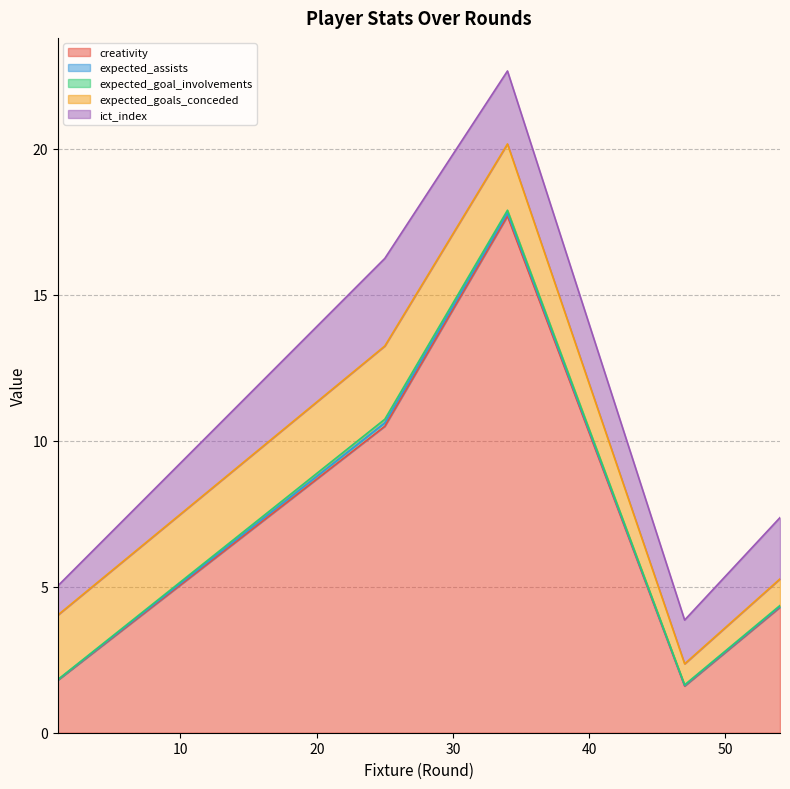

Reading right to left, what are all the values shown in this chart?

creativity: 4.3	1.6	17.7	10.5	1.8
expected_assists: 0.0	0.0	0.1	0.1	0.0
expected_goal_involvements: 0.0	0.0	0.1	0.1	0.0
expected_goals_conceded: 0.9	0.7	2.3	2.5	2.2
ict_index: 2.1	1.5	2.5	3.0	1.0